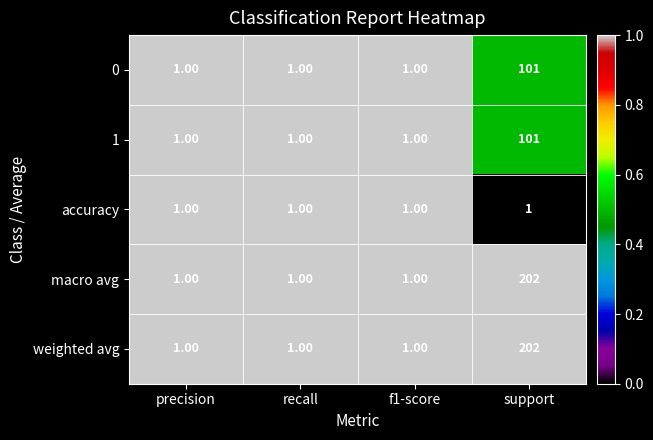

What is the sum of all 0 values?

104